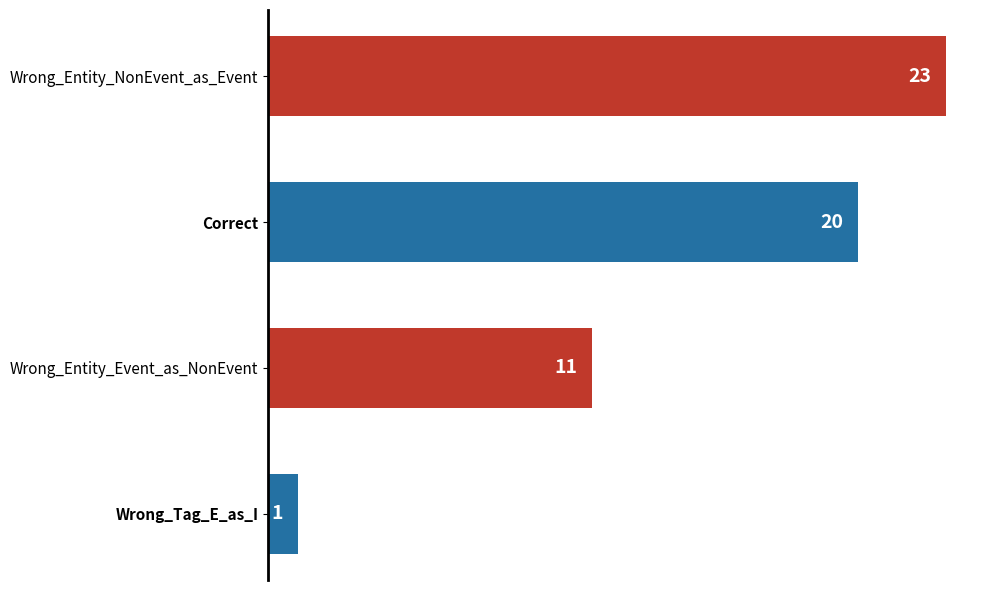

What is the change in value from Correct to Wrong_Tag_E_as_I?

-19